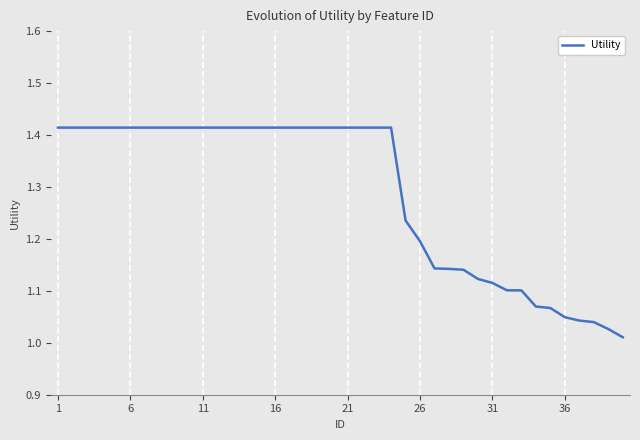

What is the difference between the maximum and minimum values?

0.4